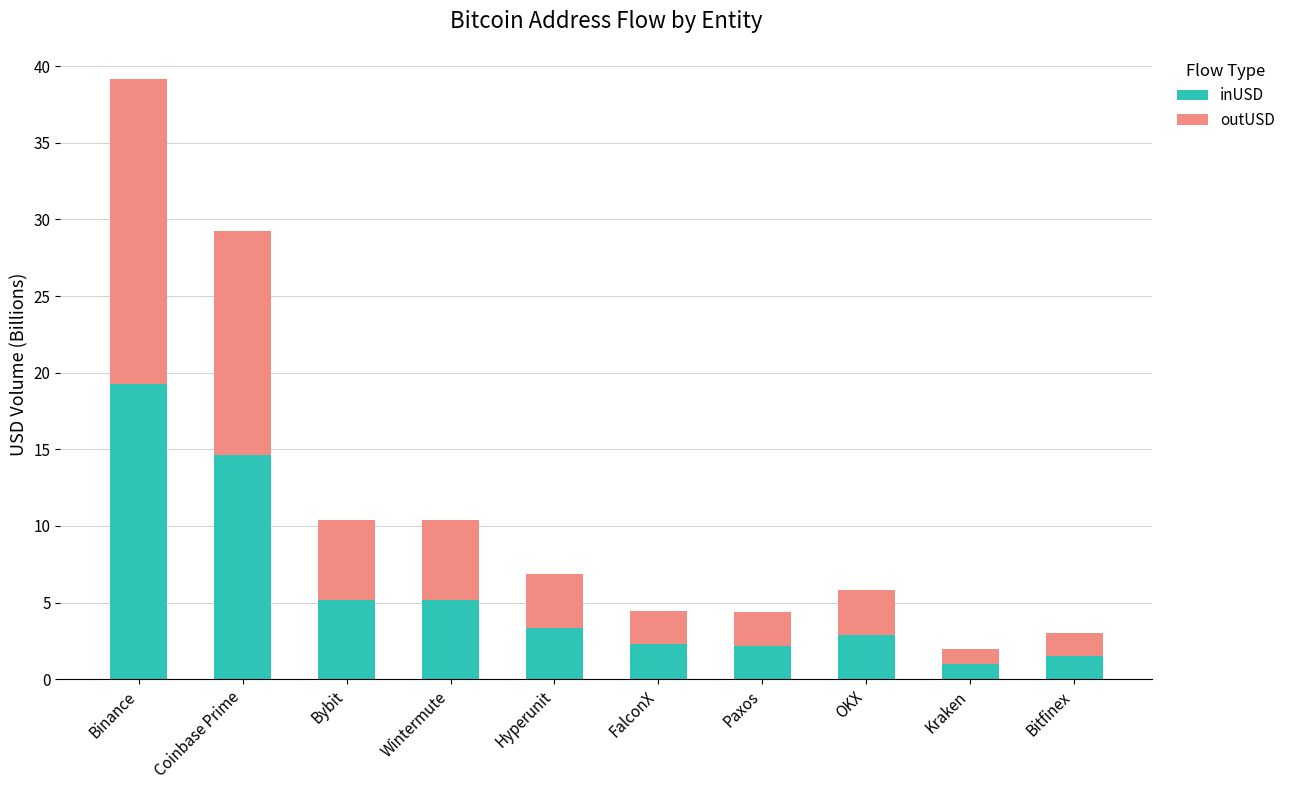

True or false: inUSD has a value of 2.2 at Paxos.

True